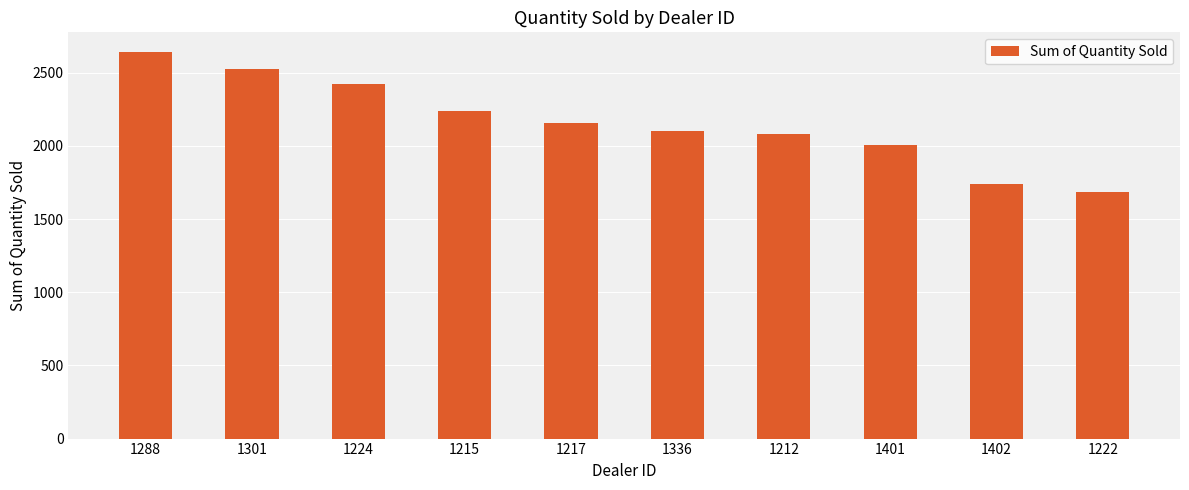

How many distinct data groups are displayed?

1